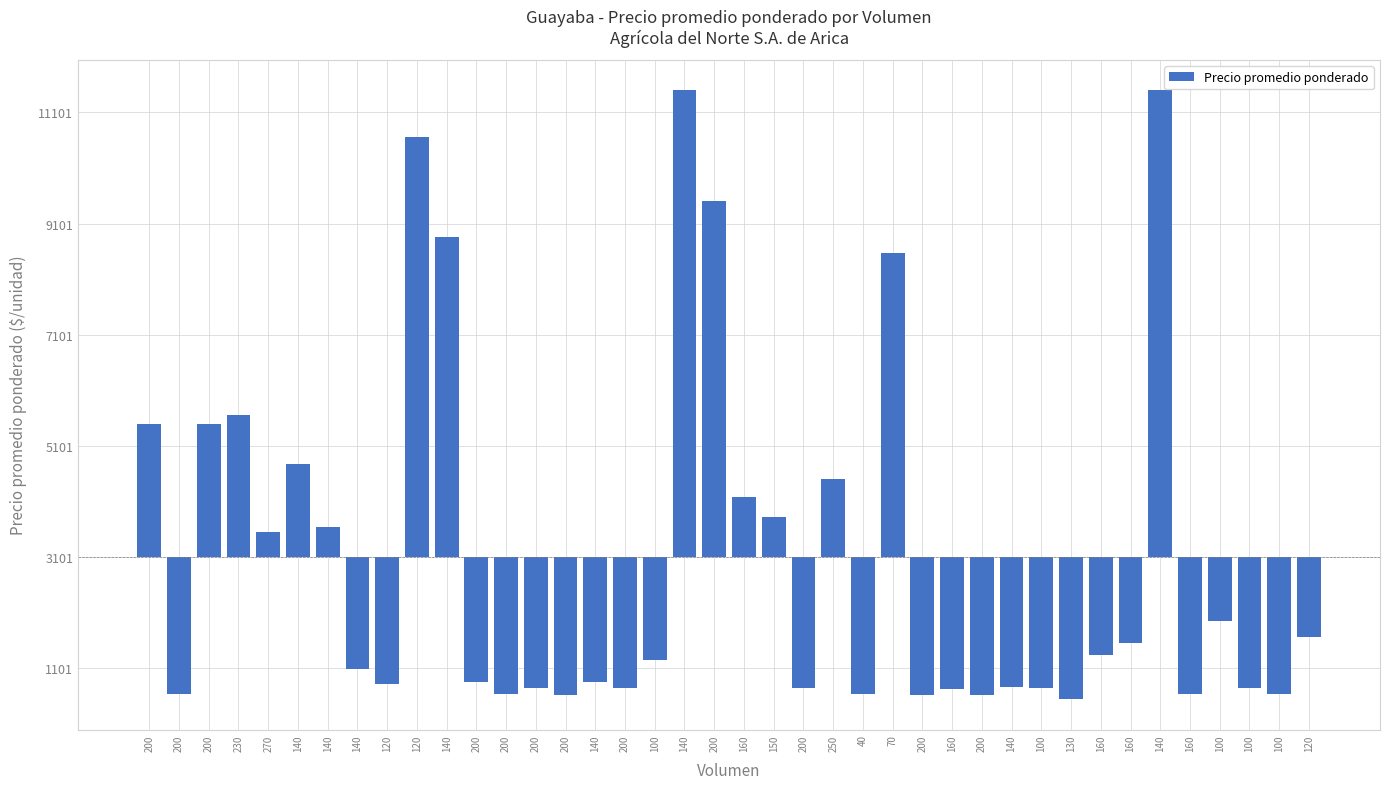

What is the label of the 27th bar from the left?

200